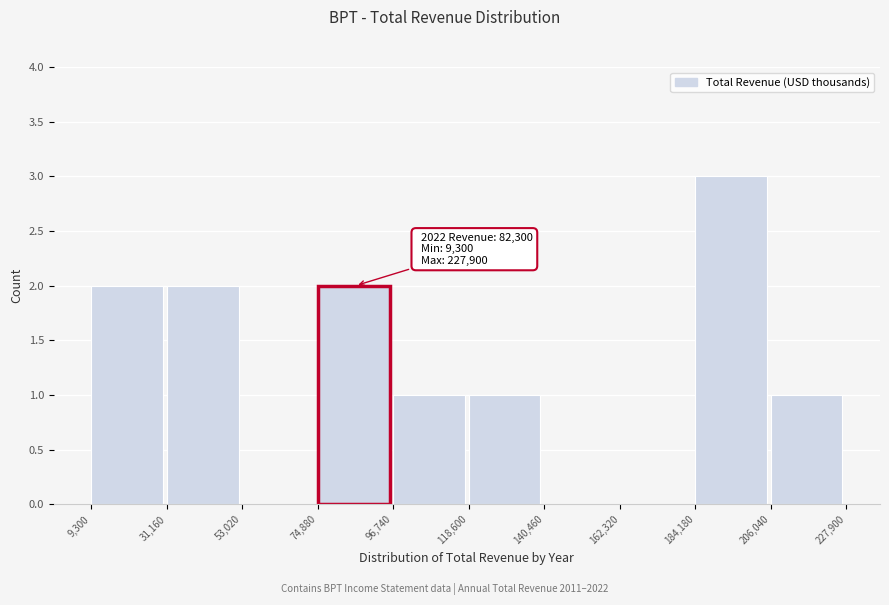

Over which range of the x-axis is the bar tallest?

184,180 to 206,040